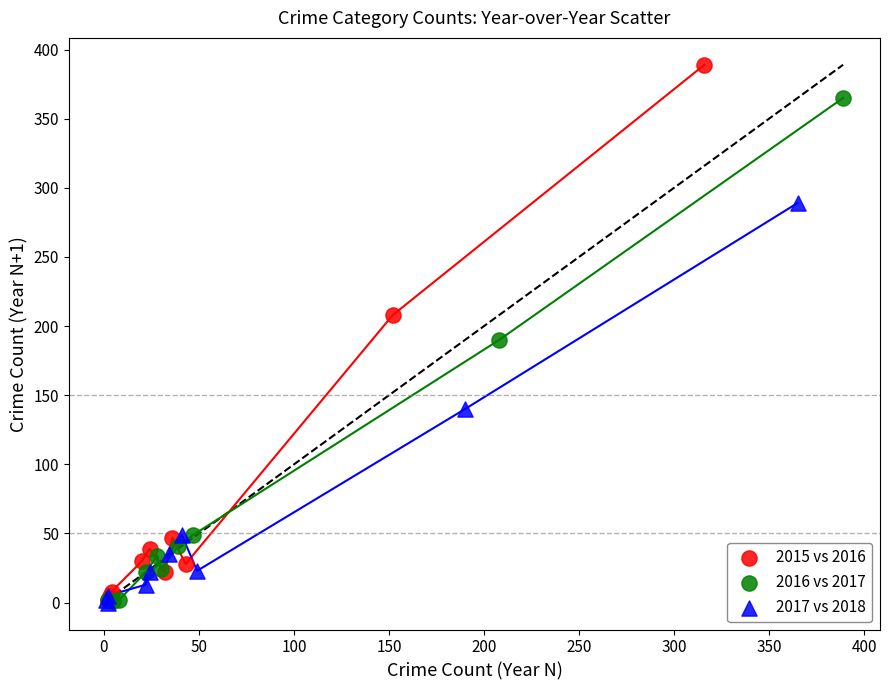

Which series contains the highest Y value?

2015 vs 2016